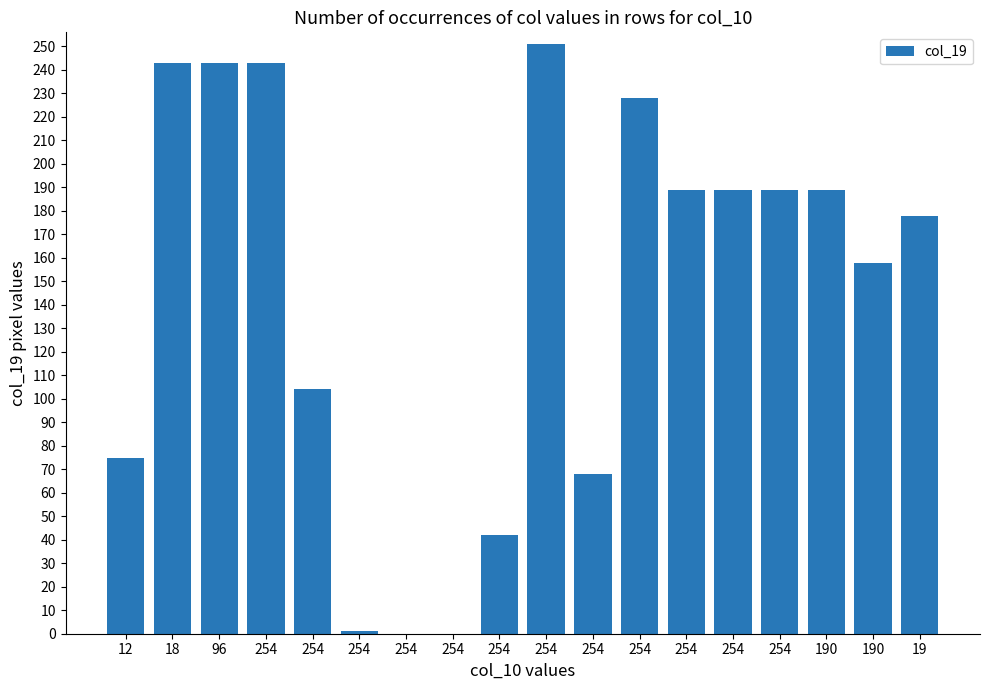

Reading left to right, list all the values displayed in this chart.

75	243	243	243	104	1	0	0	42	251	68	228	189	189	189	189	158	178